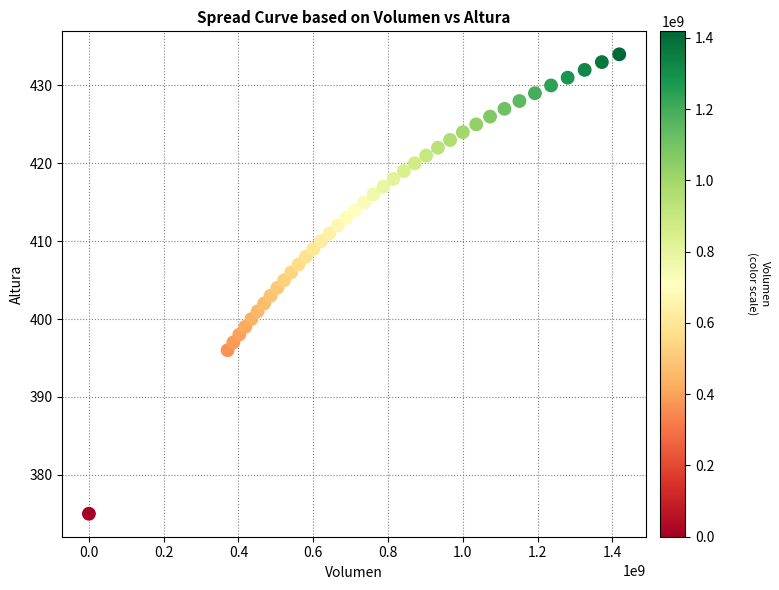

What is the range of Y values (max minus min)?

59